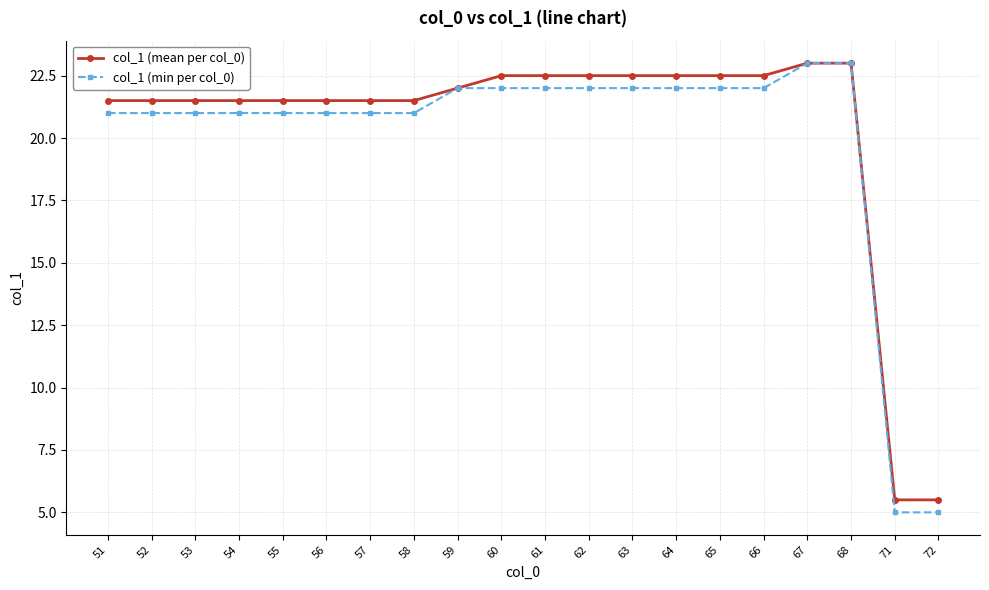

How many data points does each series have?

20